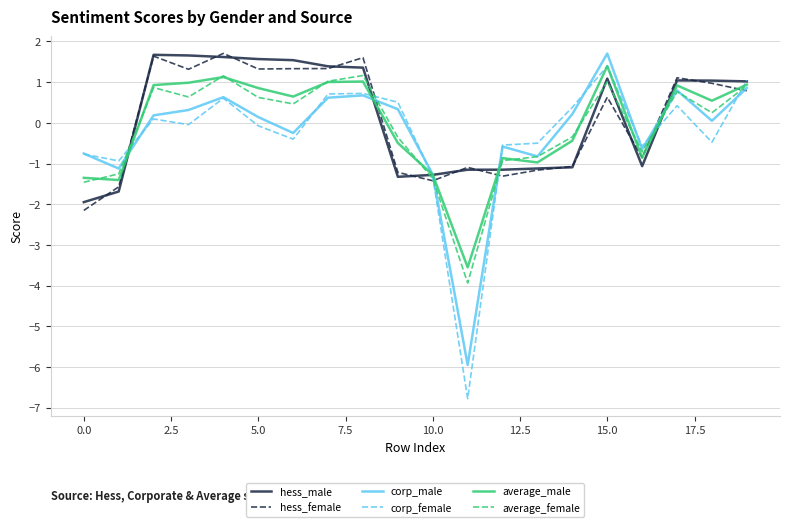

What is the minimum value shown in the chart?

-6.8